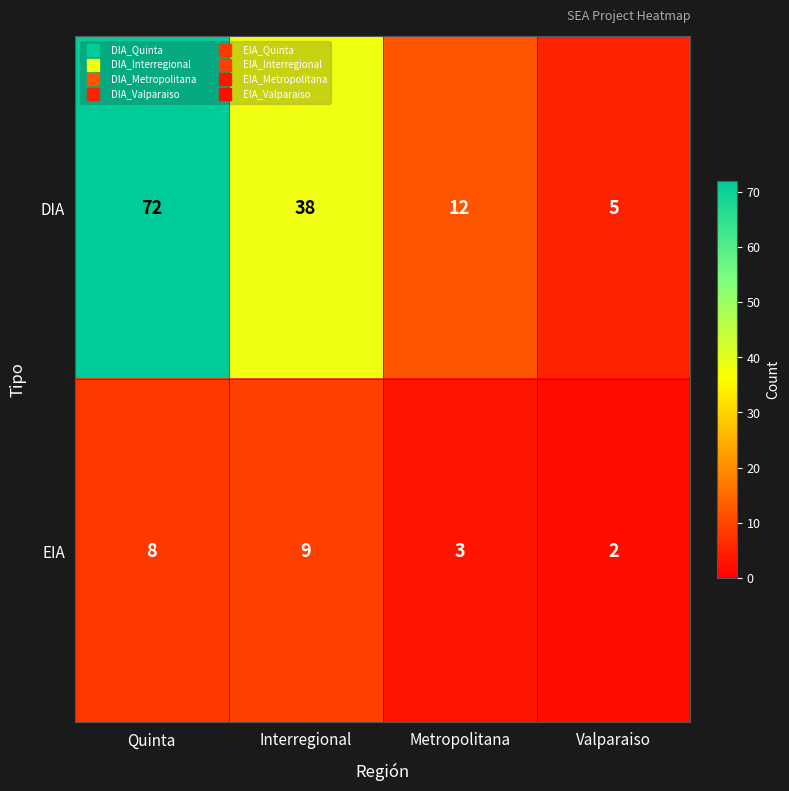

What is the sum of the DIA values at Interregional and Metropolitana?

50